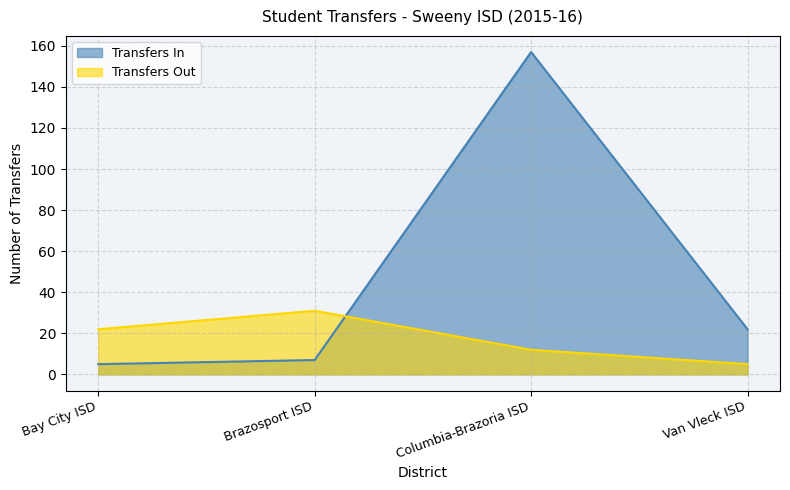

Where does the Transfers In series first go above 22?

Columbia-Brazoria ISD